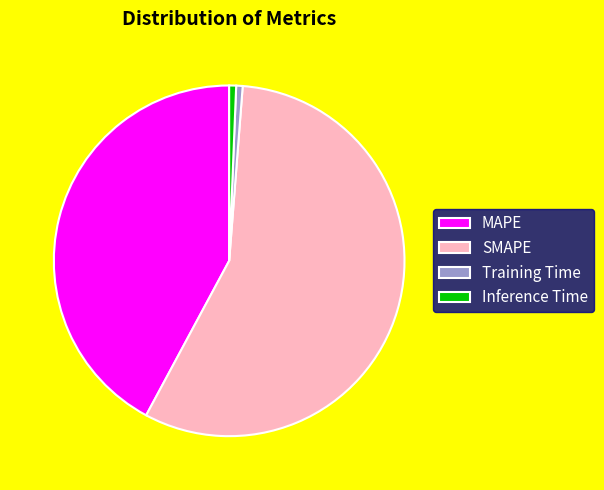

Do MAPE and Inference Time together represent more than half of the pie?

No